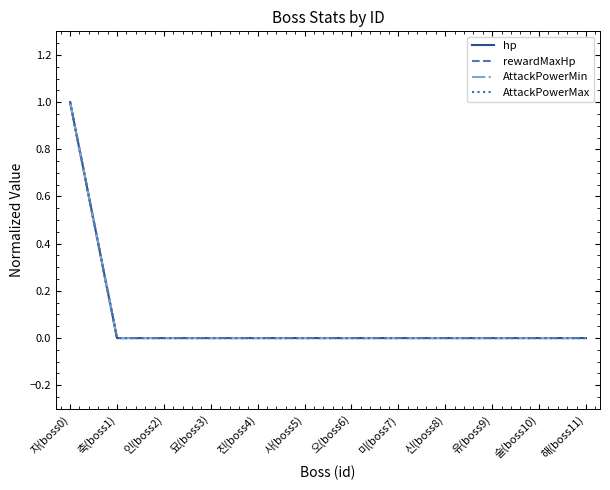

Is the value of rewardMaxHp at 유(boss9) greater than the value of hp at 오(boss6)?

No